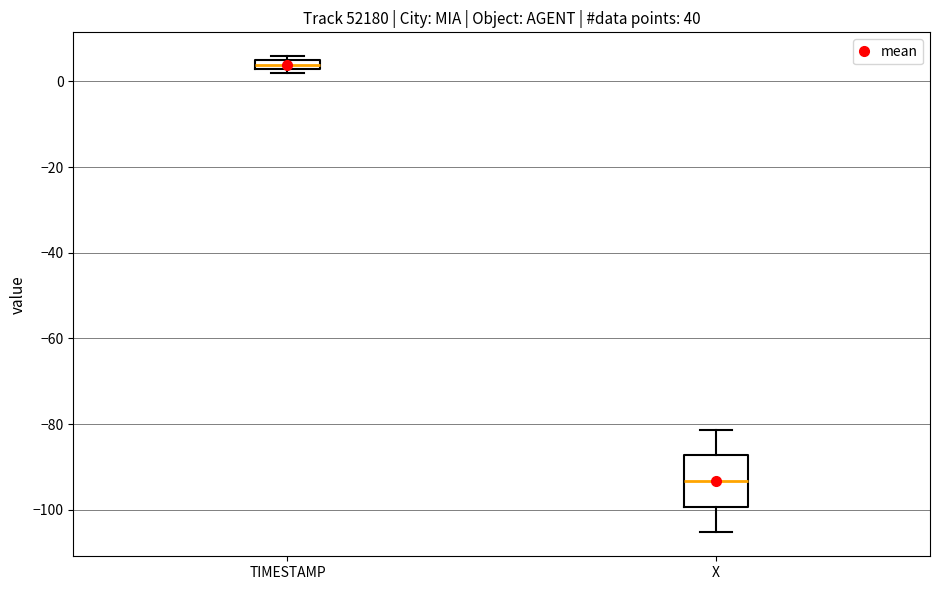

Where is the upper edge of the box for TIMESTAMP on the y-axis? The values are not printed on the chart, so give them approximately, as read against the axis.

4